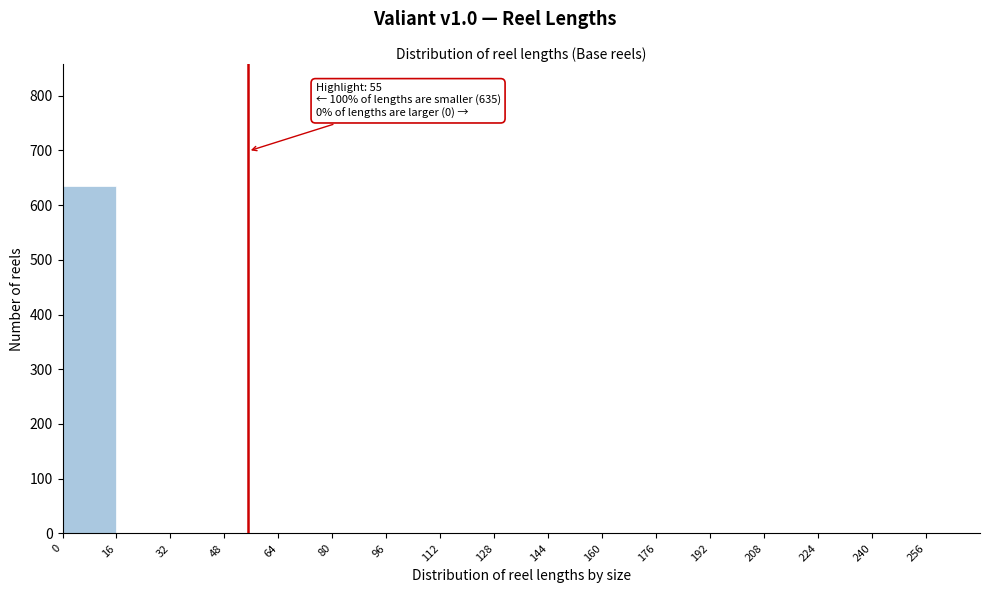

Over which range of the x-axis is the bar tallest?

0 to 16